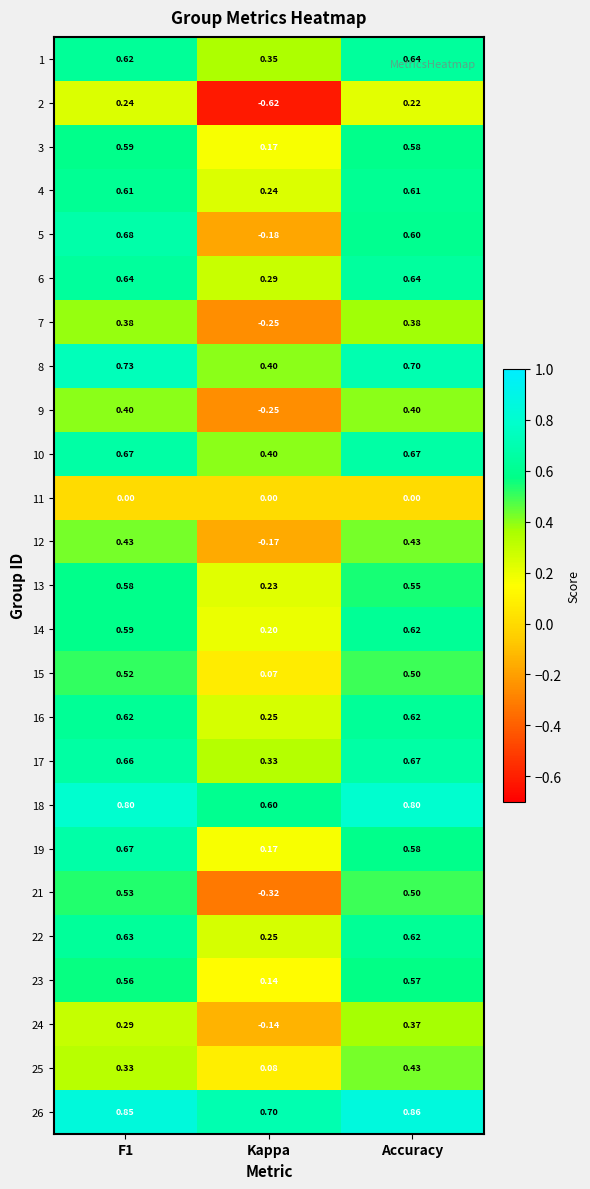

Is the value of 10 at Accuracy greater than the value of 14 at F1?

Yes